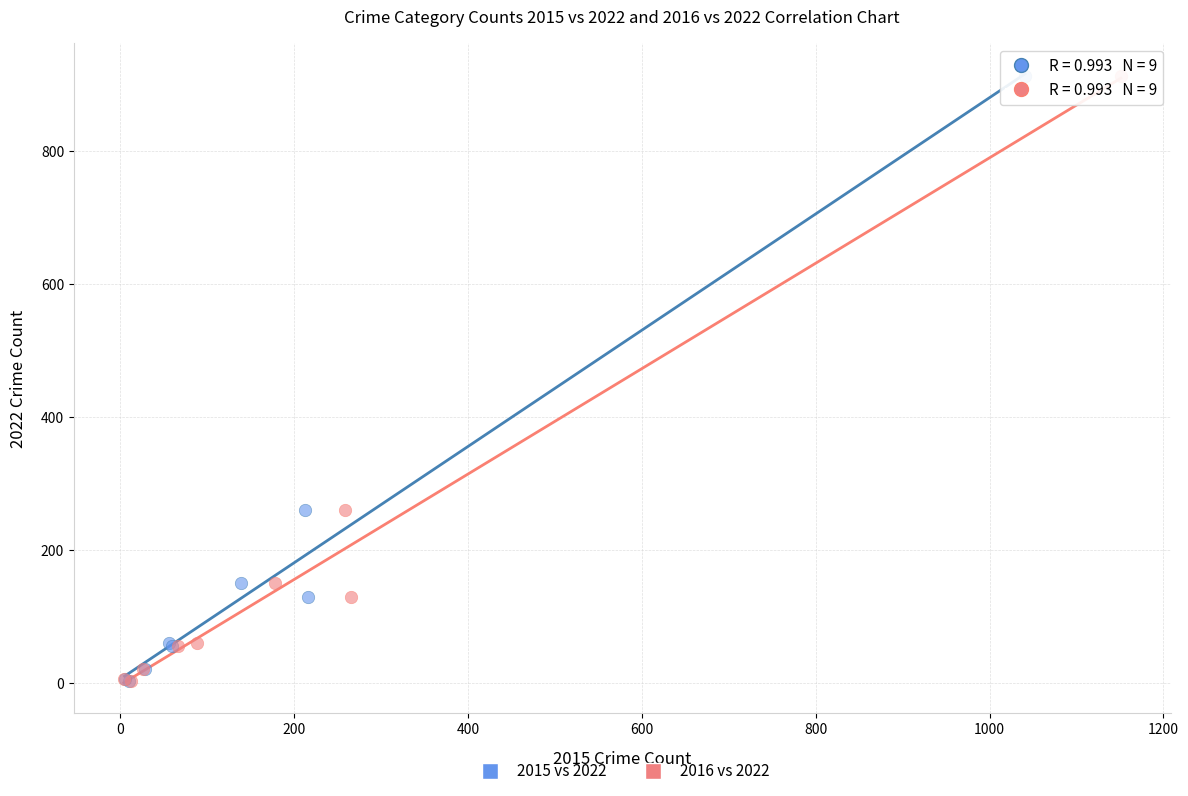

What are all the series names shown in the legend?

2015 vs 2022, 2016 vs 2022